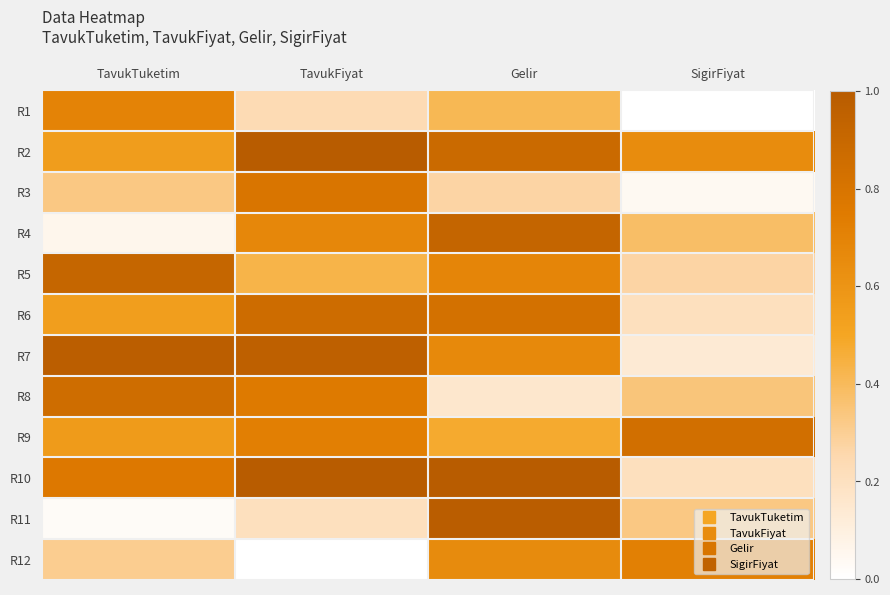

Rank the series at SigirFiyat from highest to lowest value.

R9, R12, R2, R4, R8, R11, R5, R6, R10, R7, R3, R1